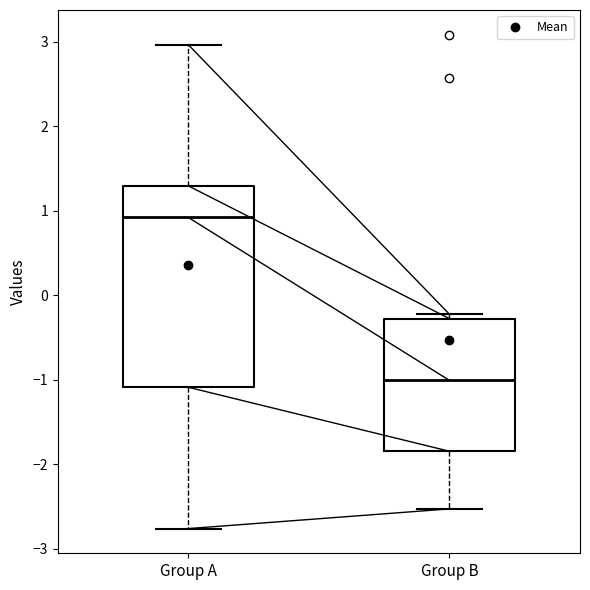

Reading left to right, read every box against the y-axis: the position of its median line, the range the box covers, and the ends of its whiskers. The values are not printed on the chart, so give them approximately, as read against the axis.

Group A: median 0.9, box -1.1 to 1.3, whiskers -2.8 to 3.0
Group B: median -1.0, box -1.8 to -0.3, whiskers -2.5 to -0.2